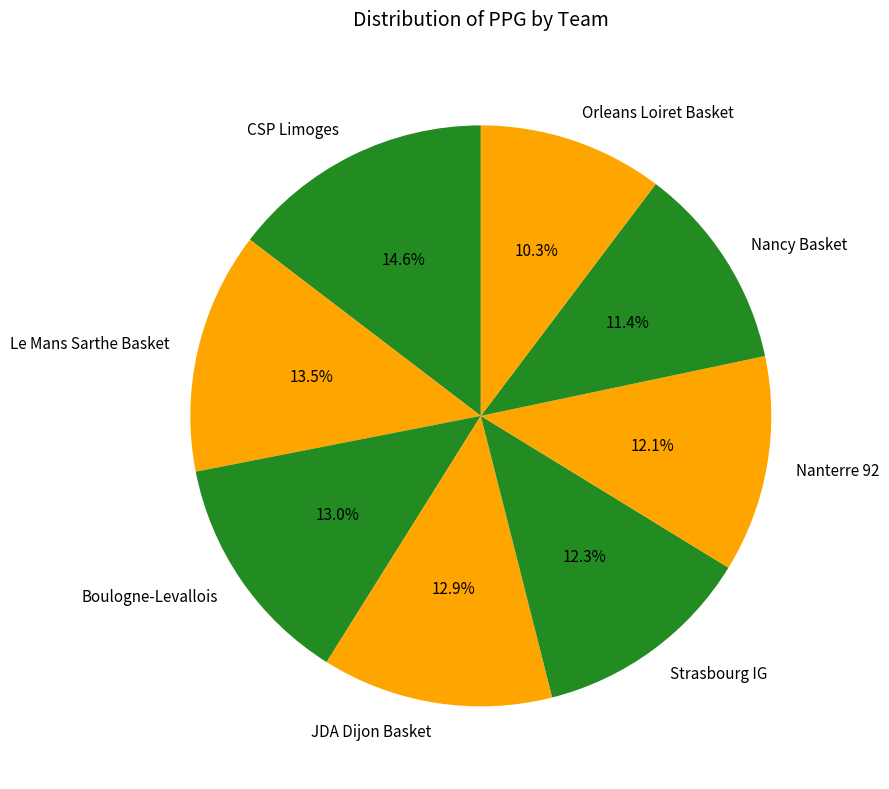

What is the total percentage of Nancy Basket and Orleans Loiret Basket?

21.7%